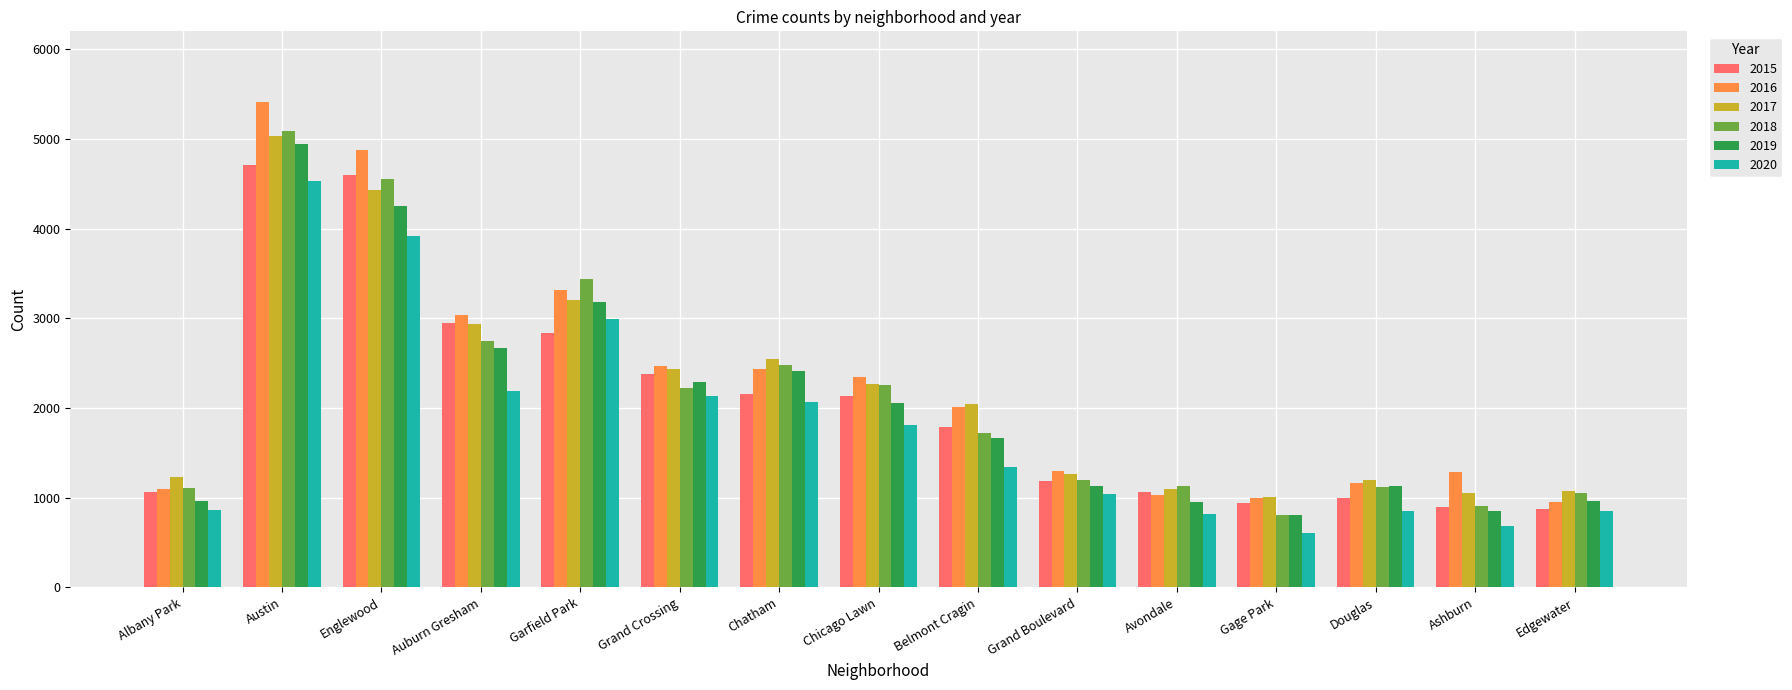

Is the value of 2016 at Englewood greater than the value of 2018 at Edgewater?

Yes